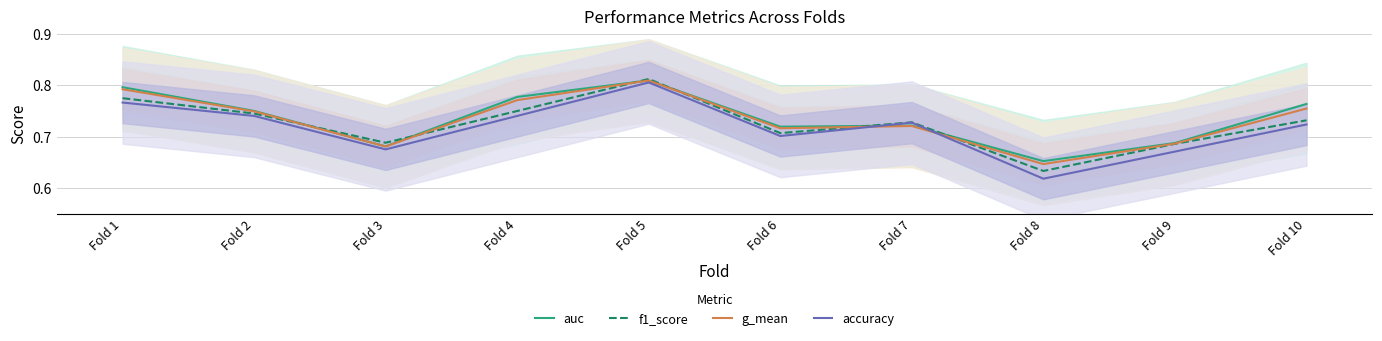

How many series are shown in this chart?

4